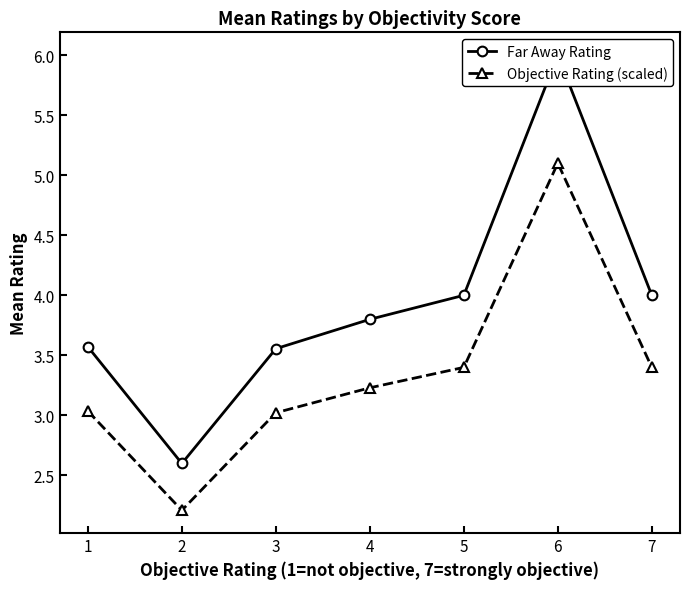

How many distinct data groups are displayed?

2